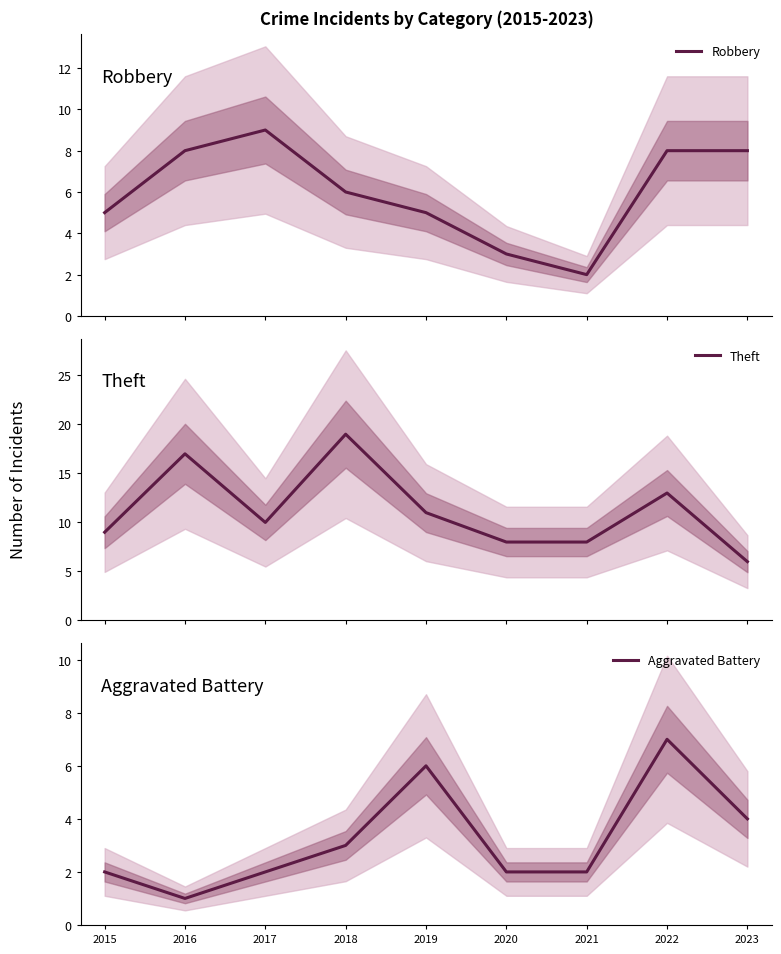

What is the maximum value shown in the chart?

19